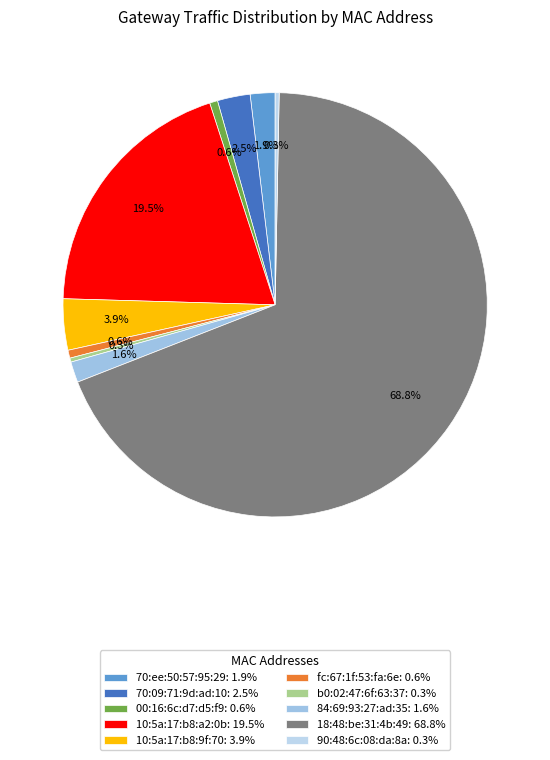

Rank the categories by value from lowest to highest.

b0:02:47:6f:63:37, 90:48:6c:08:da:8a, 00:16:6c:d7:d5:f9, fc:67:1f:53:fa:6e, 84:69:93:27:ad:35, 70:ee:50:57:95:29, 70:09:71:9d:ad:10, 10:5a:17:b8:9f:70, 10:5a:17:b8:a2:0b, 18:48:be:31:4b:49